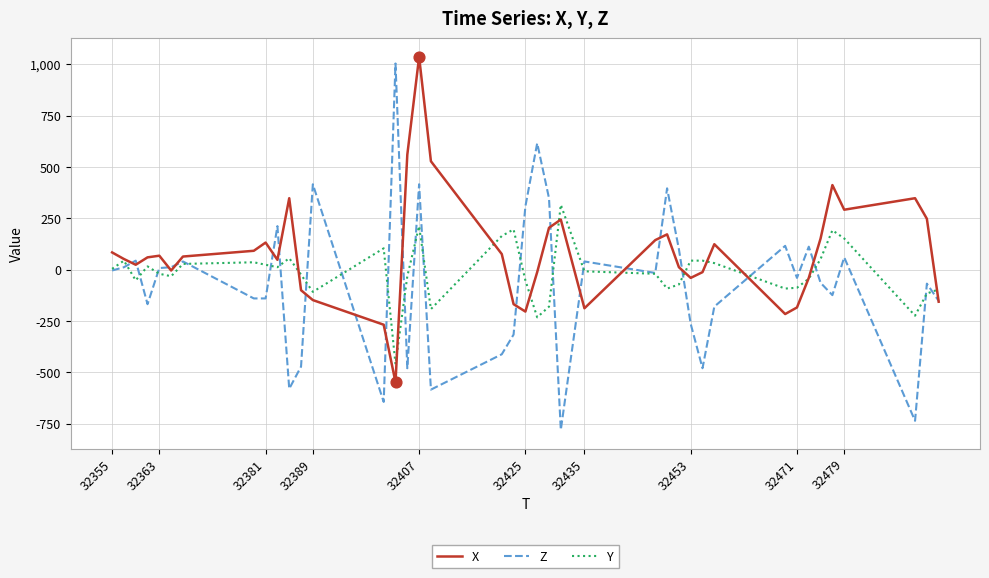

Which series has the widest spread of values?

Z